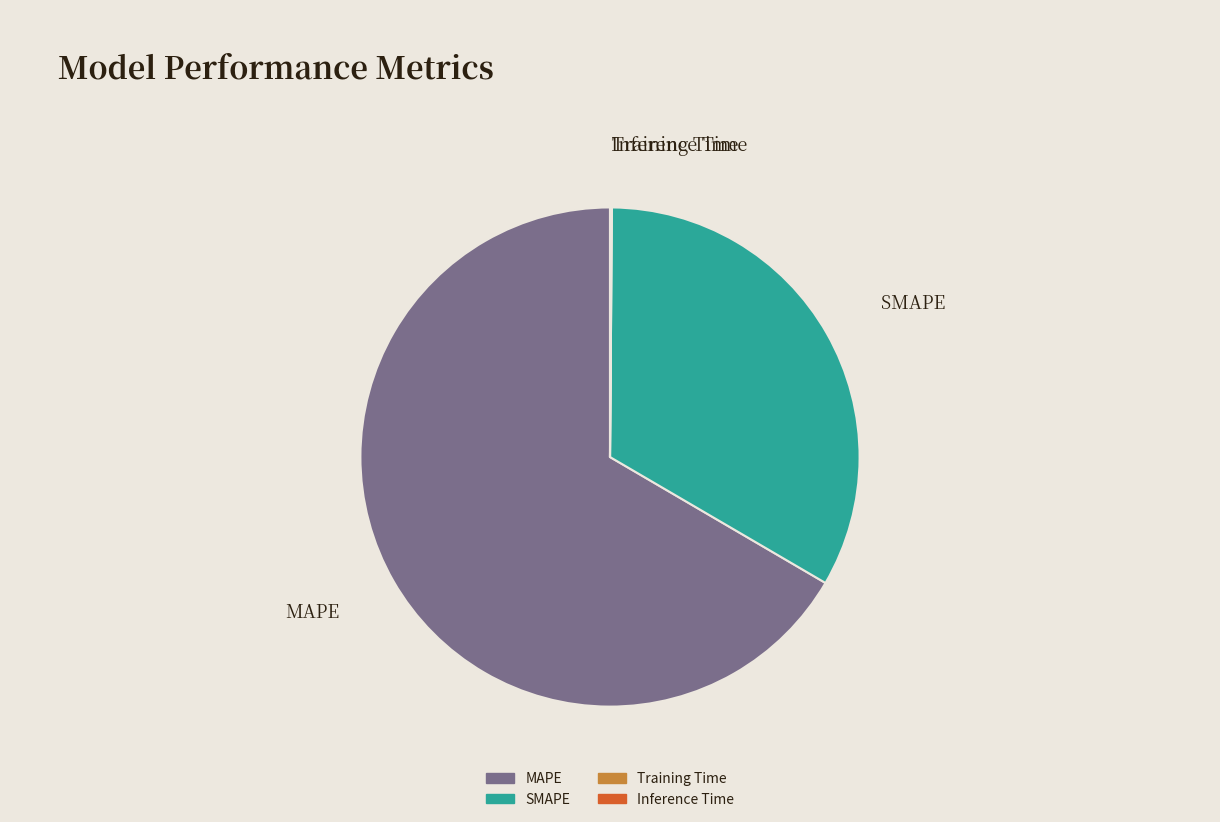

True or false: SMAPE accounts for 19% of the total.

False